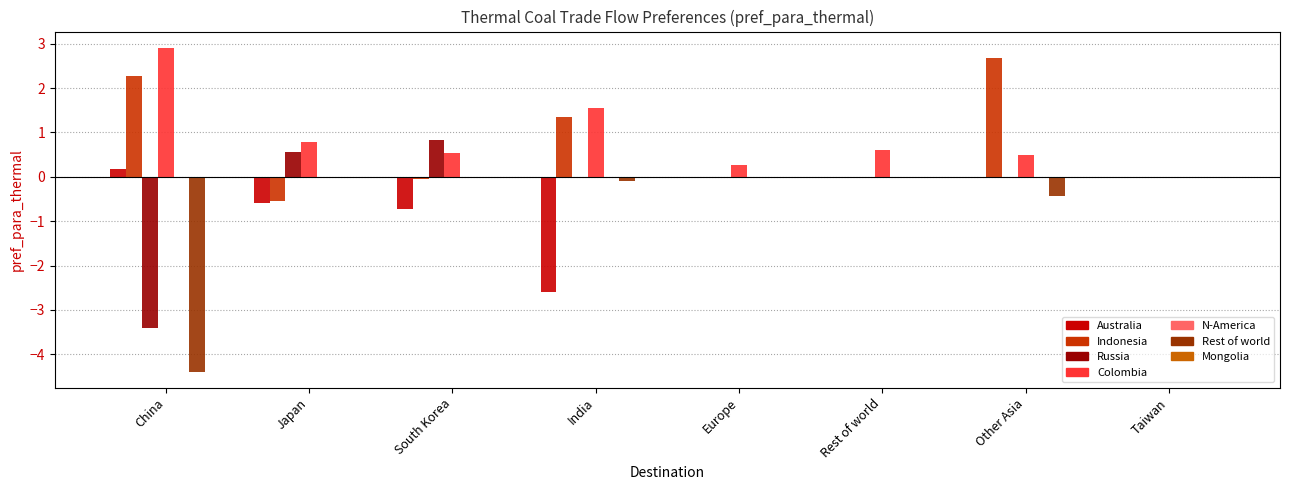

Which series has the widest spread of values?

Rest of world